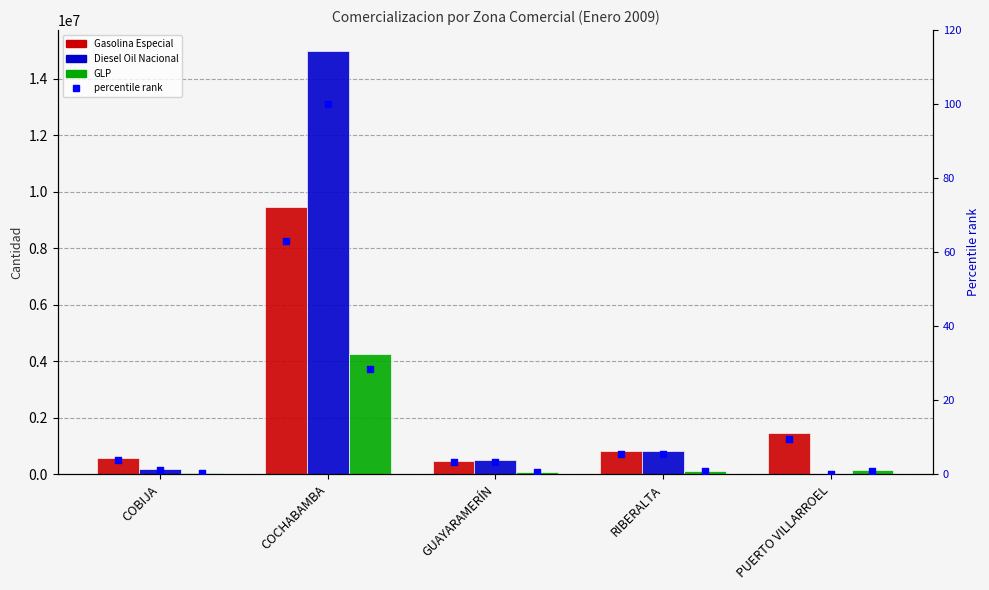

Which series reaches the maximum Y coordinate?

Diesel Oil Nacional